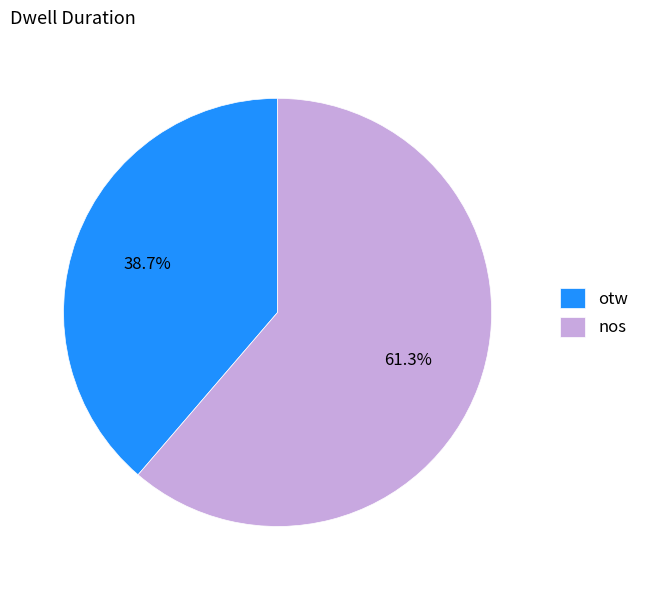

What is the largest slice in the pie chart?

nos